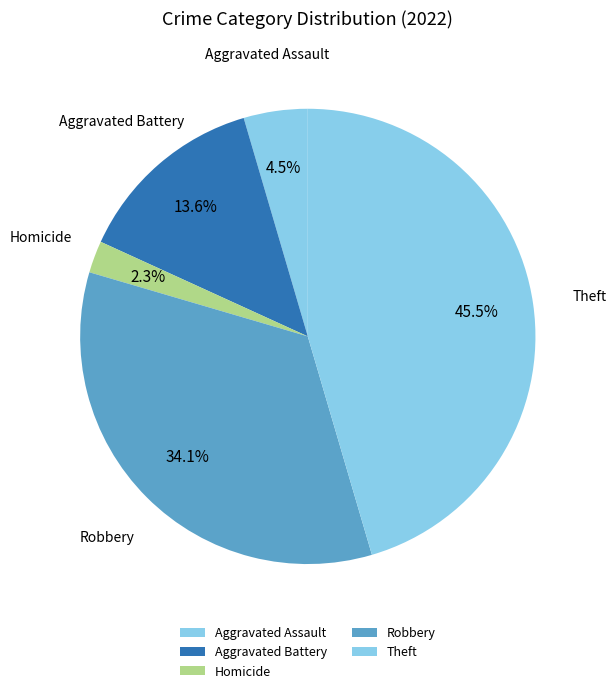

Is it true that Aggravated Assault is 5% of the pie?

True